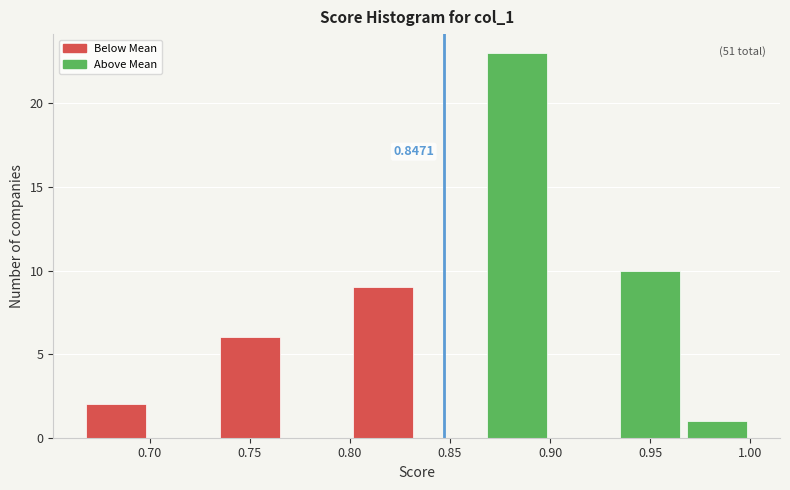

Which range on the x-axis has the tallest bar?

0.865 to 0.900